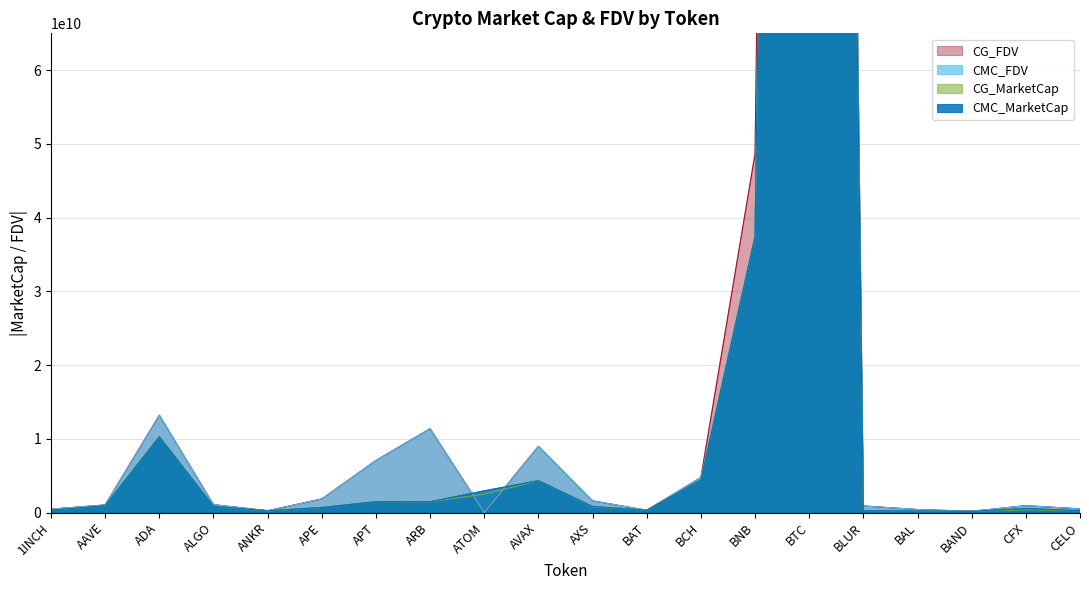

Rank the categories by CMC_MarketCap value from highest to lowest.

BTC, BNB, ADA, BCH, AVAX, ATOM, APT, ARB, AAVE, ALGO, AXS, APE, CFX, 1INCH, BAT, CELO, ANKR, BLUR, BAL, BAND